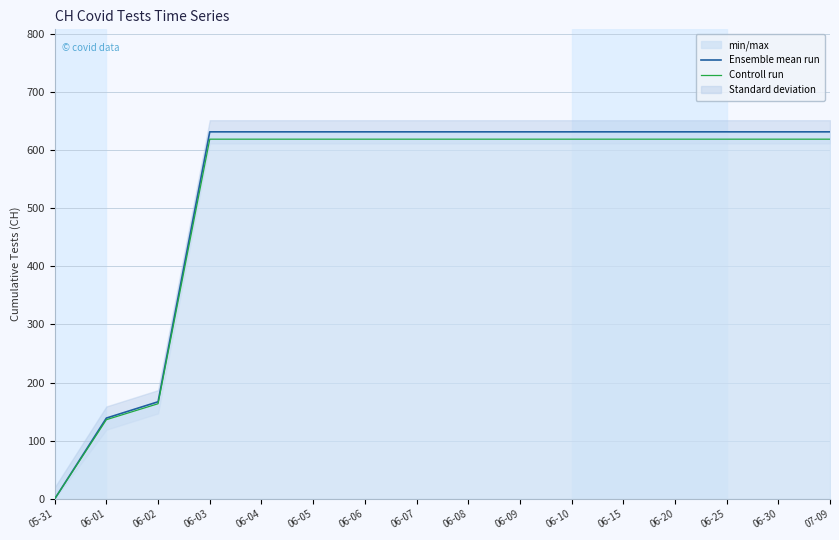

Does the chart display data point markers on the line(s)?

No